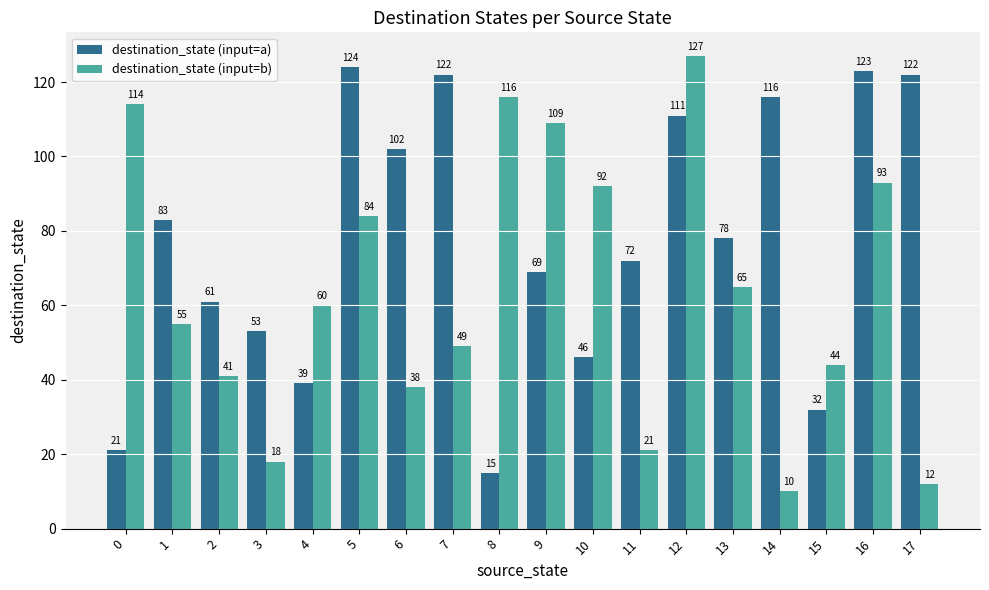

The destination_state (input=a) series shows 111 at 12. True or false?

True